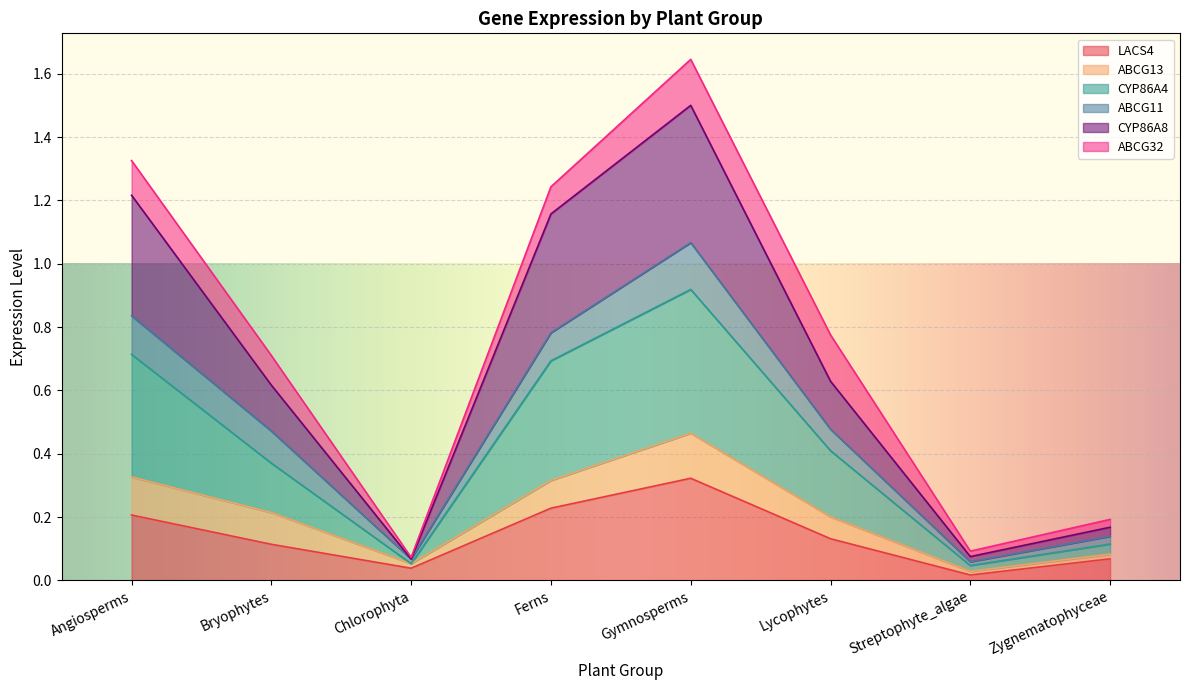

Which category has the highest value in the LACS4 series?

Gymnosperms